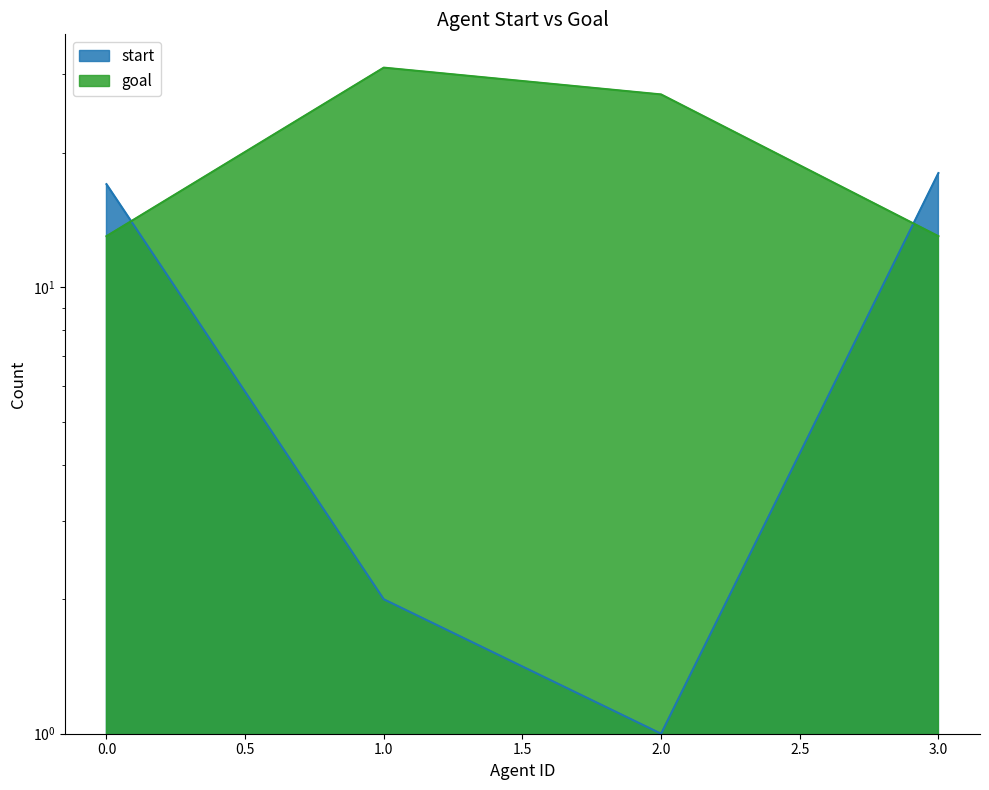

In start, how many points are lower than both neighbors (excluding endpoints)?

1